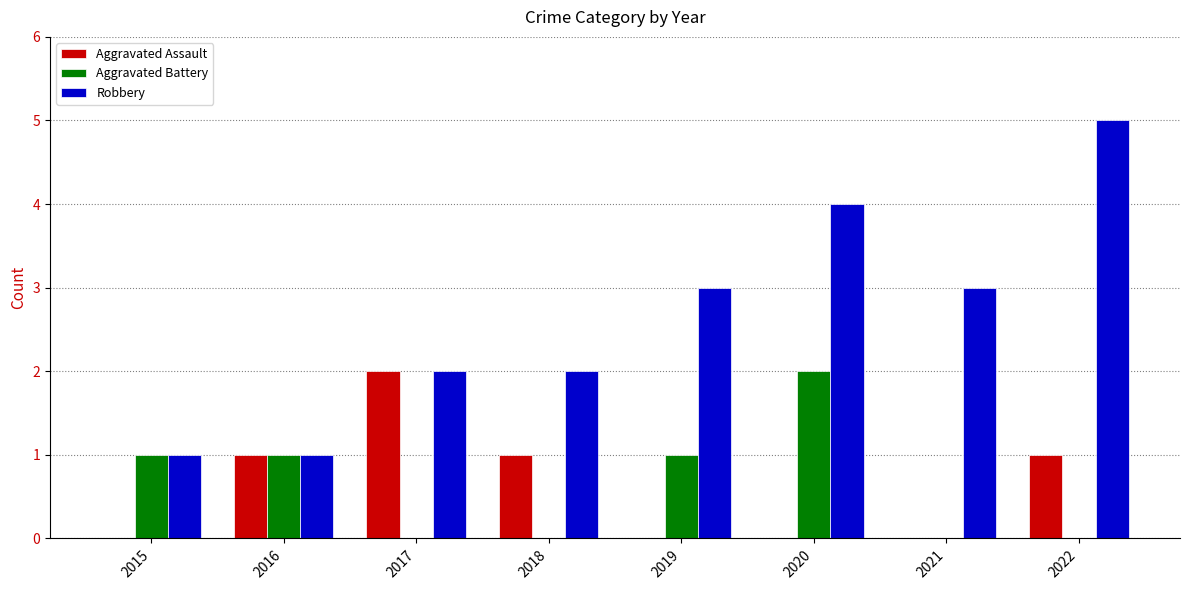

The value of Robbery at 2017 is 2. True or false?

True